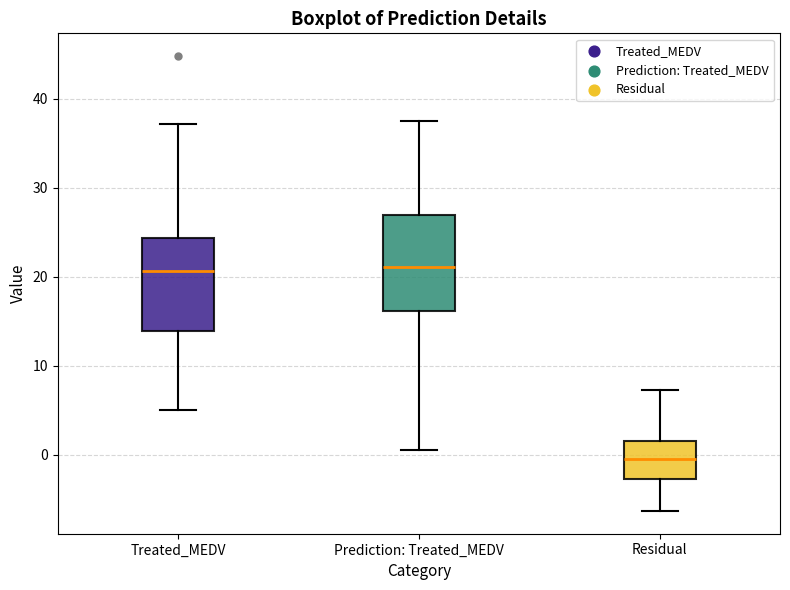

Where is the upper edge of the box for Residual on the y-axis? The values are not printed on the chart, so give them approximately, as read against the axis.

2